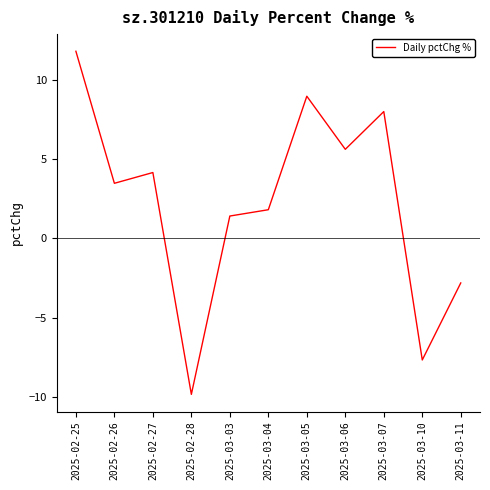

Reading right to left, list all the values displayed in this chart.

-2.8	-7.7	8.0	5.6	9.0	1.8	1.4	-9.9	4.2	3.5	11.8